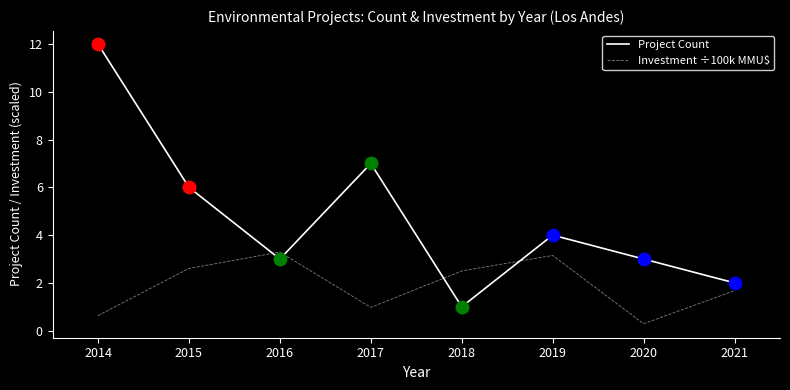

Reading left to right, transcribe all the data shown in this chart.

Project Count: 12.0	6.0	3.0	7.0	1.0	4.0	3.0	2.0
Investment ÷100k MMU$: 0.6	2.6	3.3	1.0	2.5	3.2	0.3	1.7